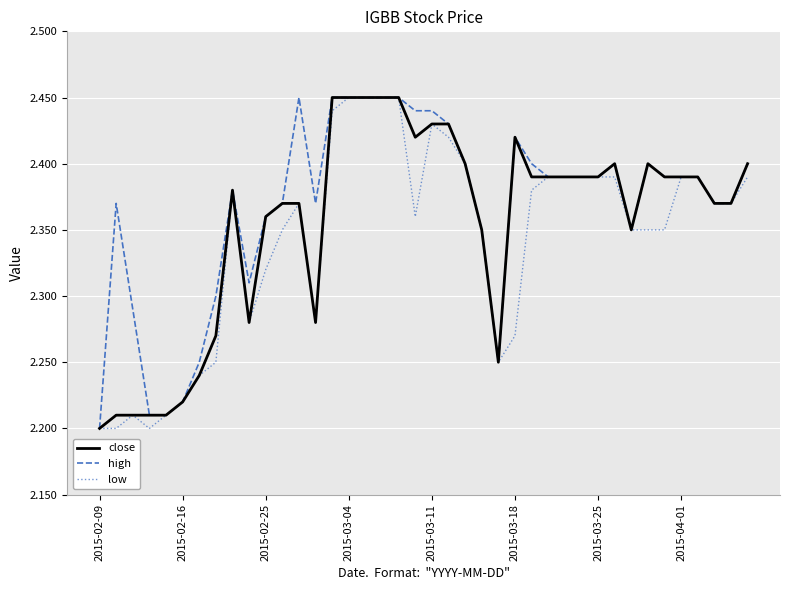

Which series has the largest range (max minus min)?

close